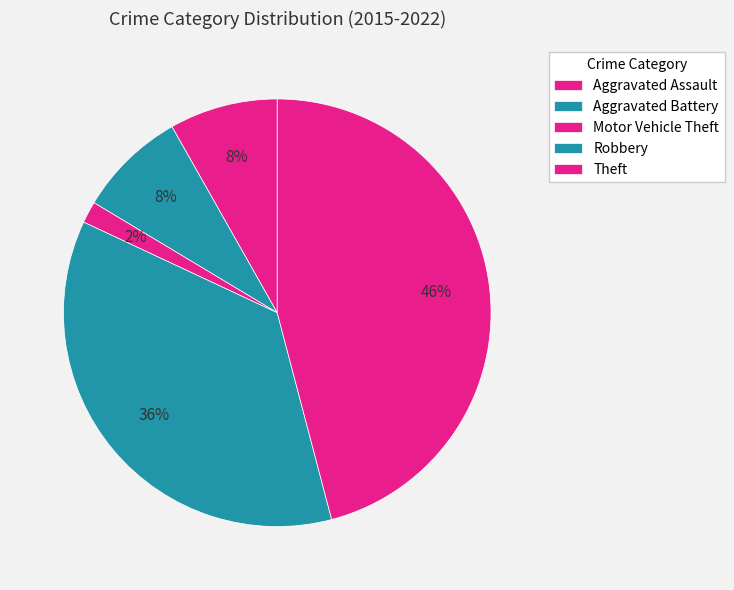

How many slices are in this pie chart?

5